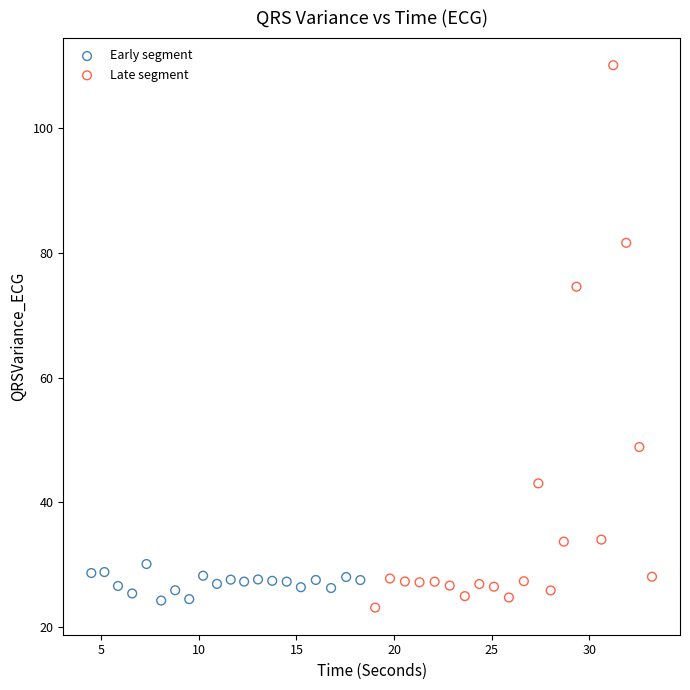

Which series has the largest Y range (max minus min)?

Late segment